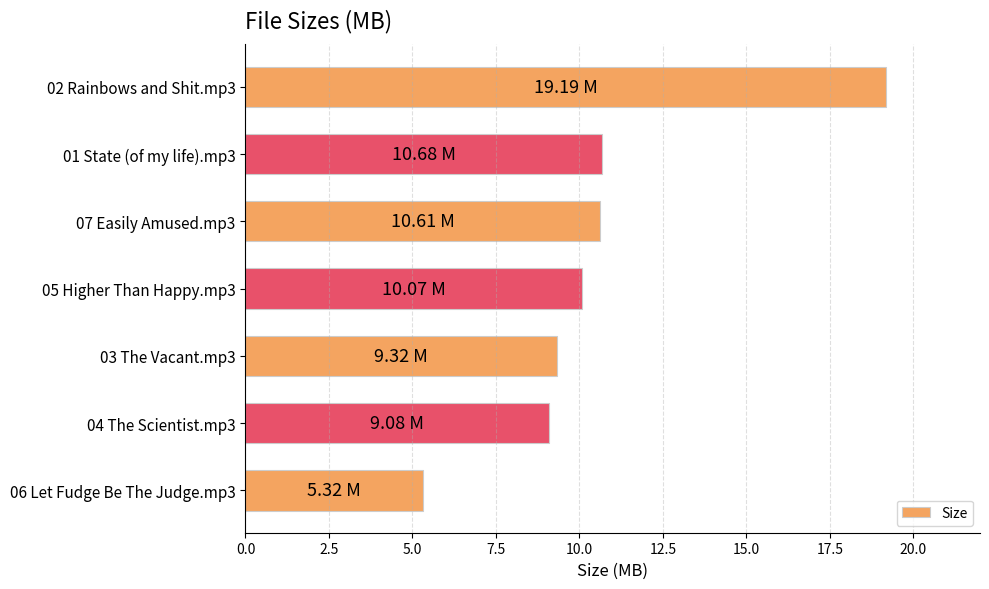

What is the difference between the second highest and second lowest values?

1.6